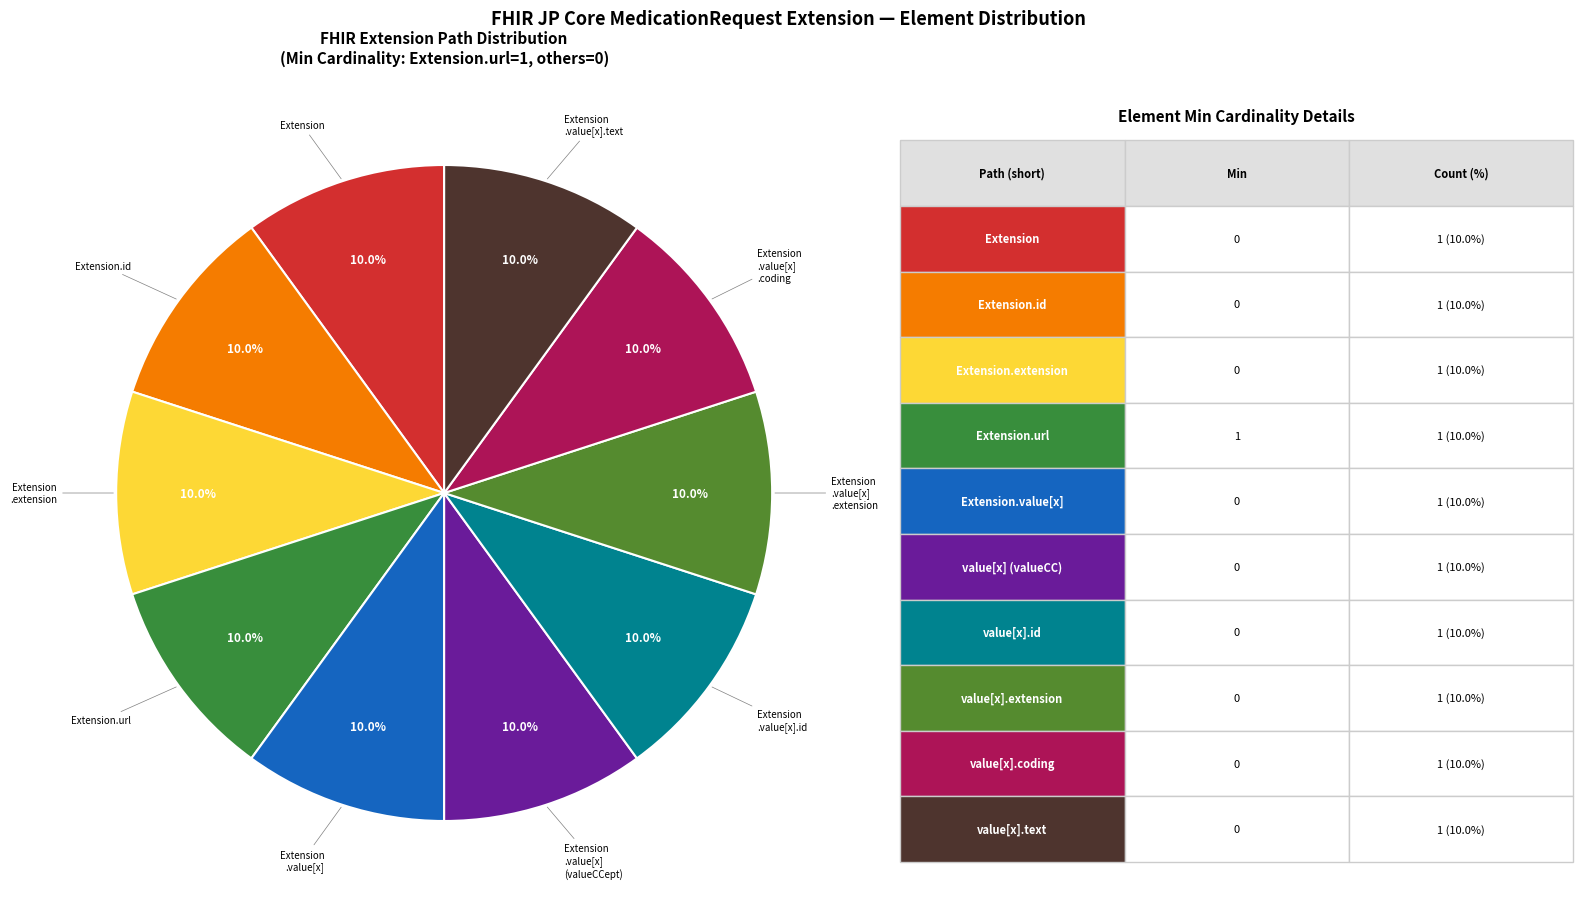

How many segments does this pie chart have?

10